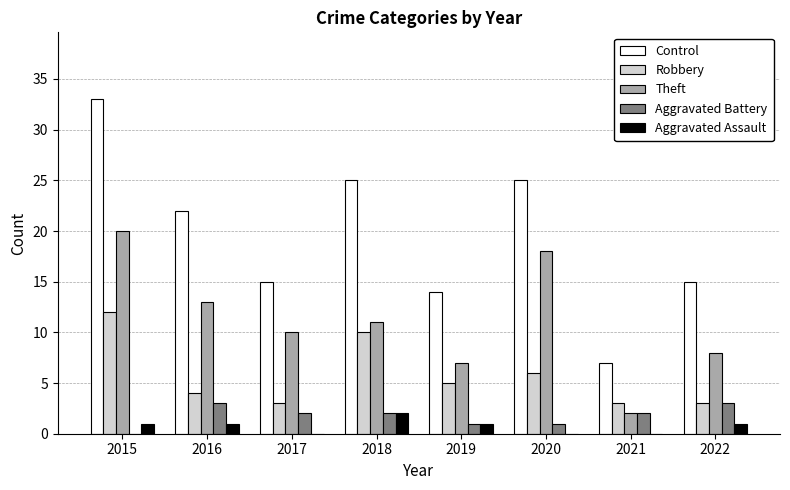

Which label corresponds to the largest value in the chart?

2015